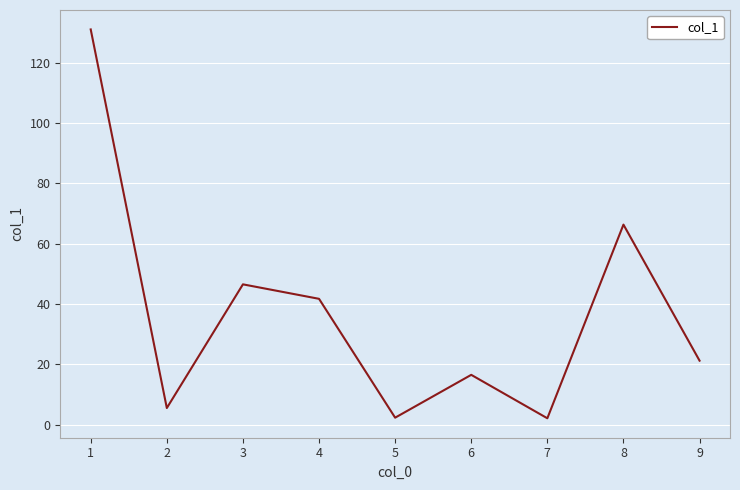

Approximately how many times larger is the value at 2 compared to 6?

0.3